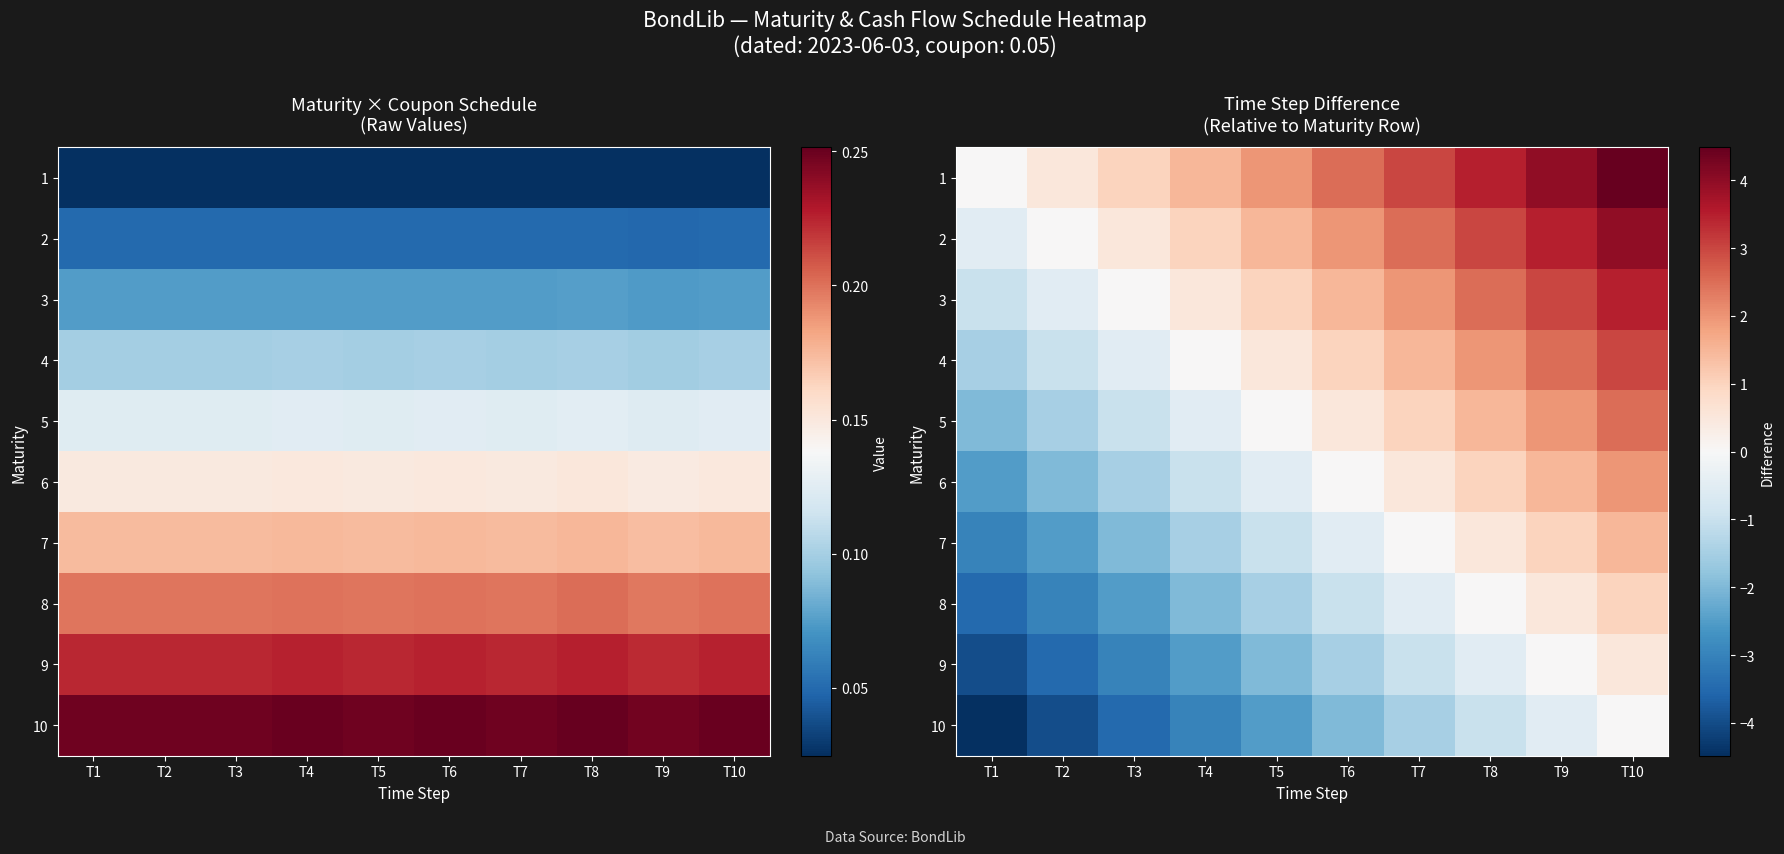

Rank the categories by 3 value from highest to lowest.

T10, T9, T8, T7, T6, T5, T4, T3, T2, T1